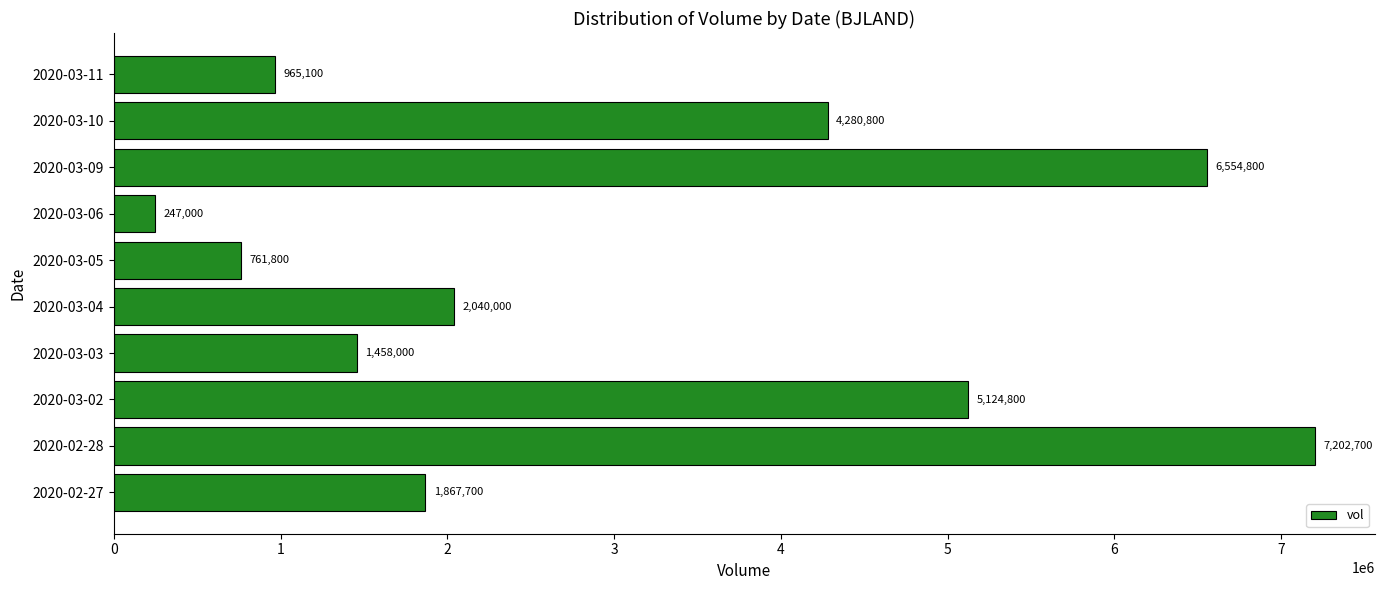

What is the average value?

3050270